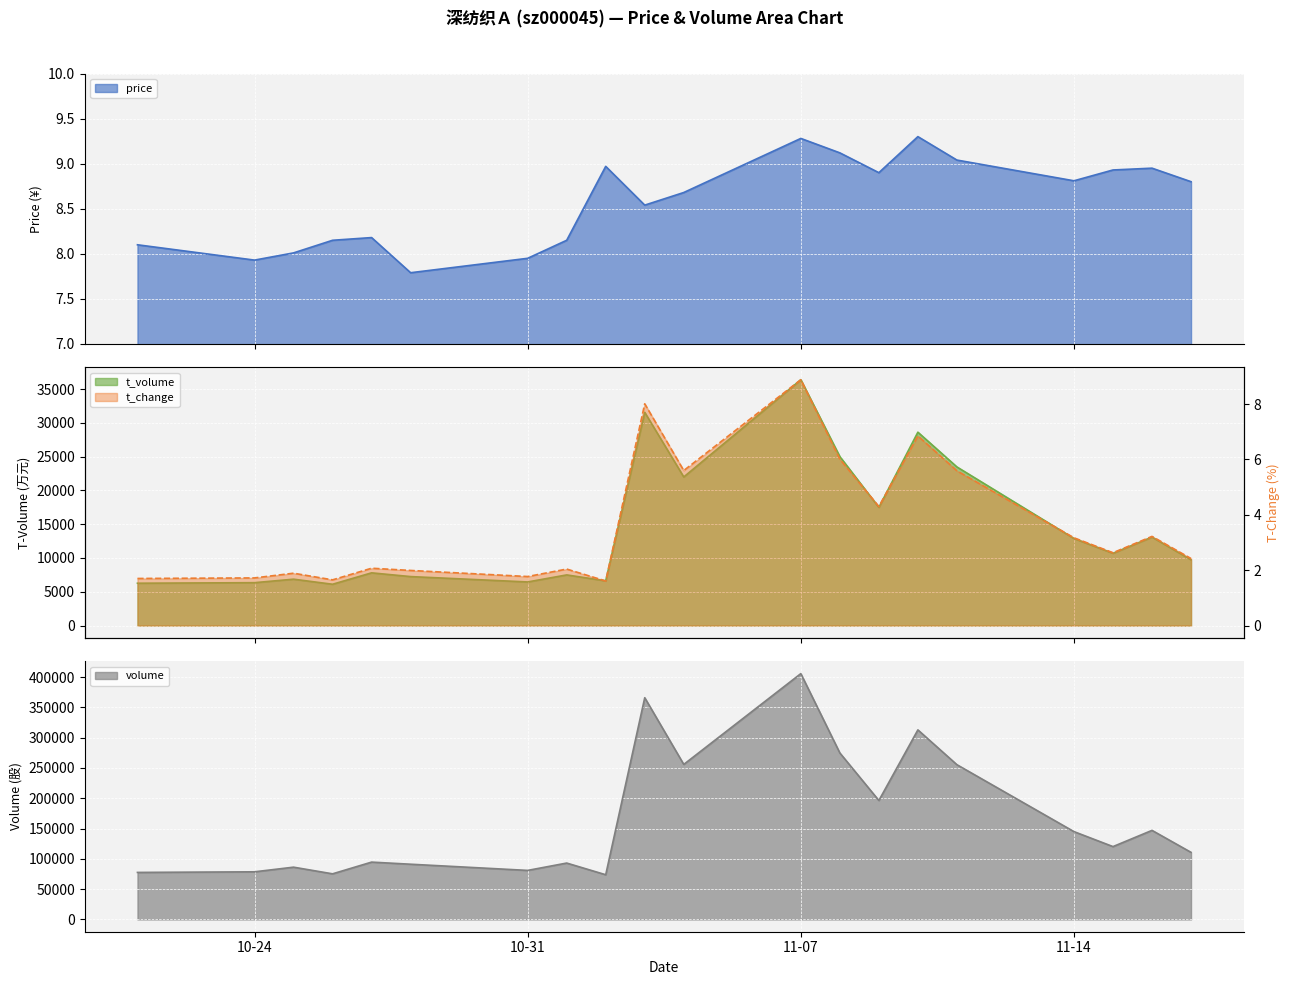

Is it true that price equals 11.5 at 2022-10-26?

False